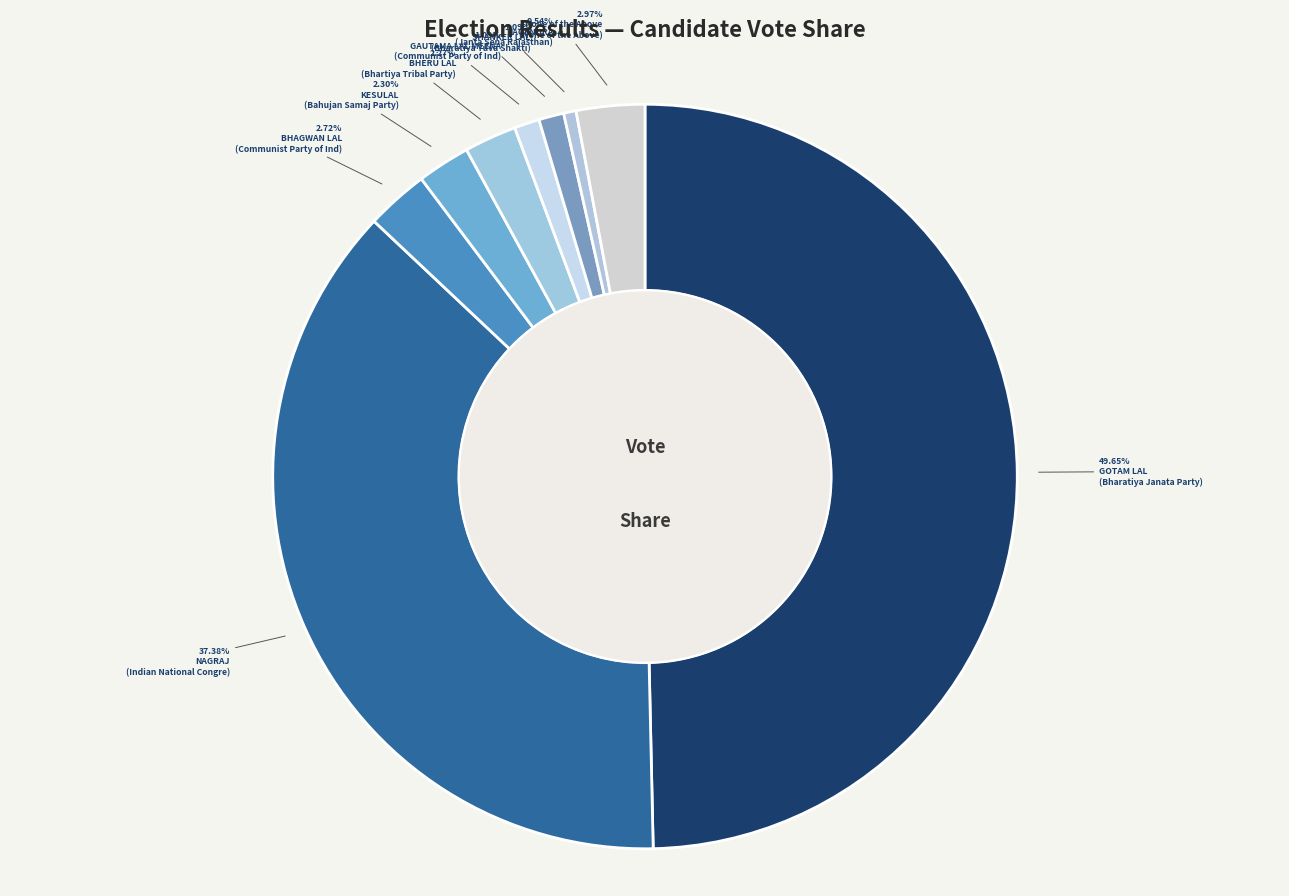

To the nearest percent, what percentage of the pie is KESULAL?

2%